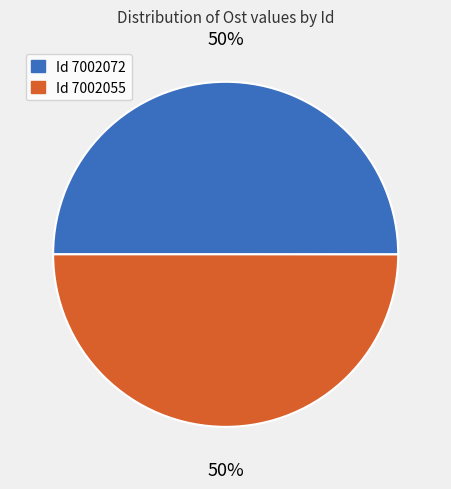

To the nearest percent, what is the average slice percentage?

50%